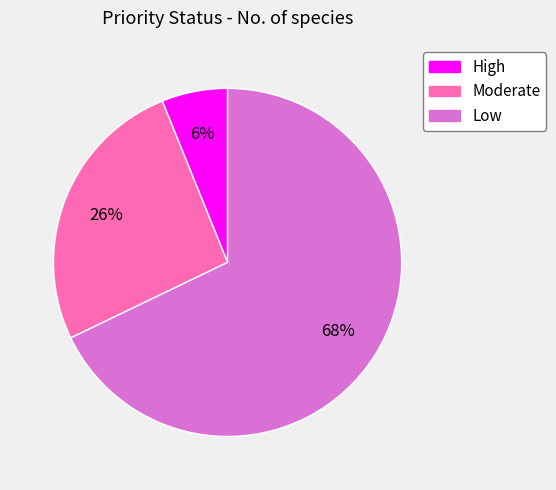

Between High and Moderate, which is larger?

Moderate